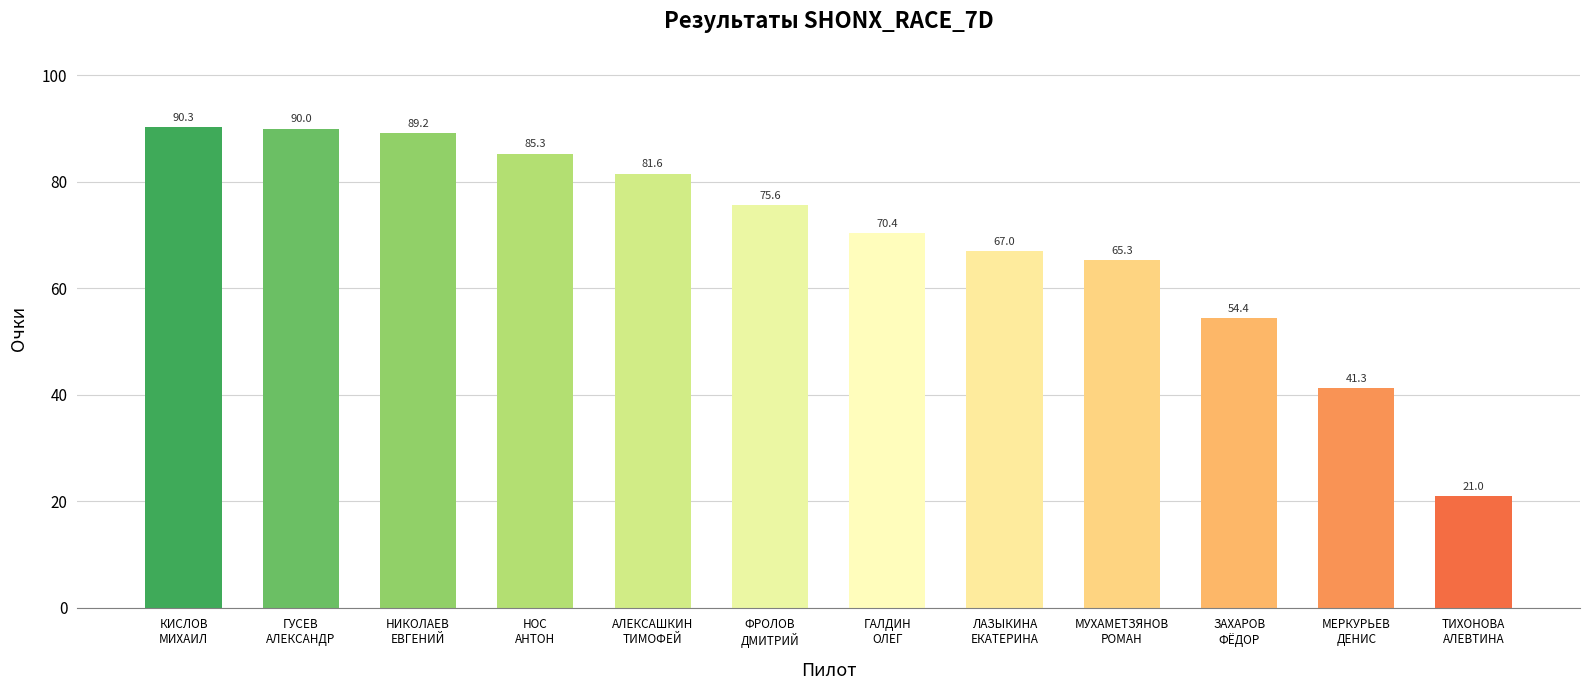

What is the difference between the maximum and minimum values?

69.3